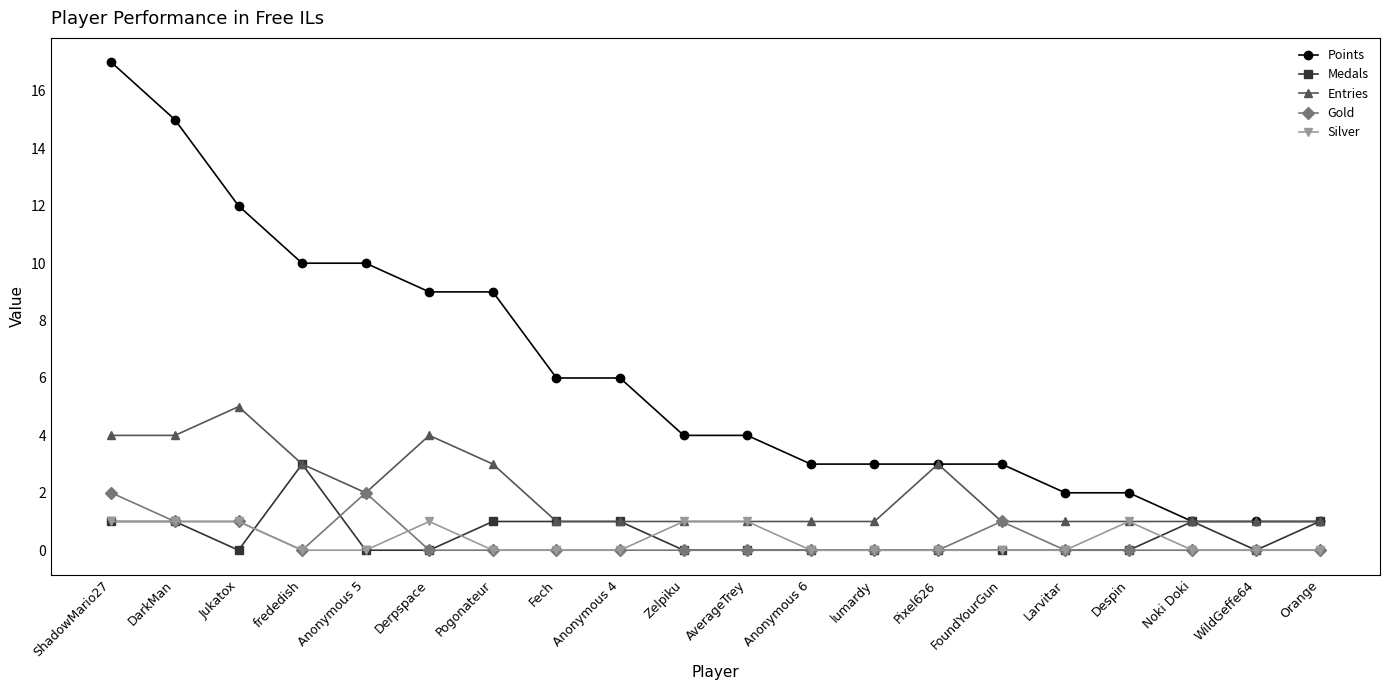

Reading left to right, transcribe all the data shown in this chart.

Points: 17	15	12	10	10	9	9	6	6	4	4	3	3	3	3	2	2	1	1	1
Medals: 1	1	0	3	0	0	1	1	1	0	0	0	0	0	0	0	0	1	0	1
Entries: 4	4	5	3	2	4	3	1	1	1	1	1	1	3	1	1	1	1	1	1
Gold: 2	1	1	0	2	0	0	0	0	0	0	0	0	0	1	0	0	0	0	0
Silver: 1	1	1	0	0	1	0	0	0	1	1	0	0	0	0	0	1	0	0	0